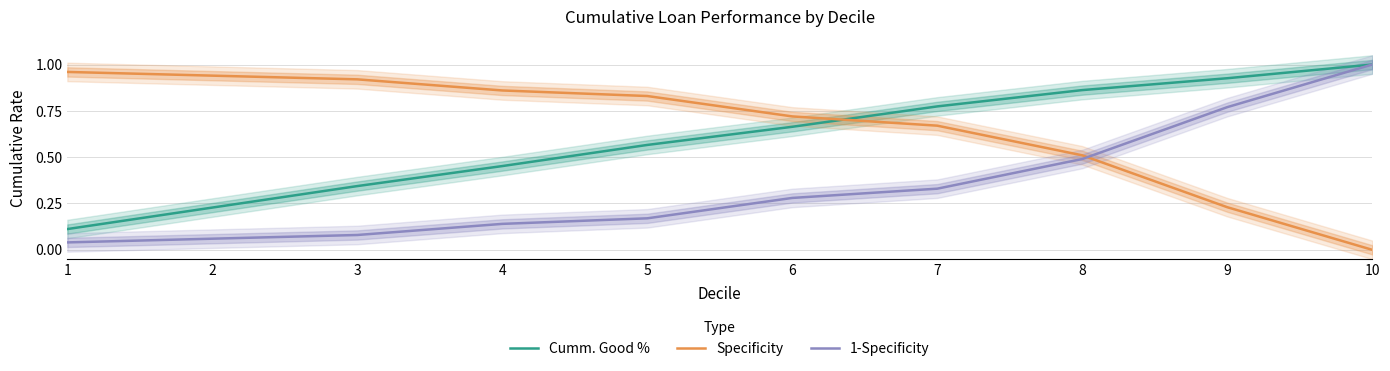

At which category does the chart reach its peak across all series?

10